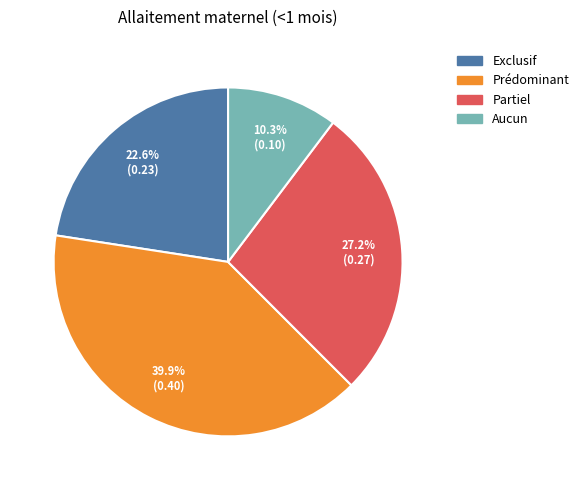

How many slices are in this pie chart?

4